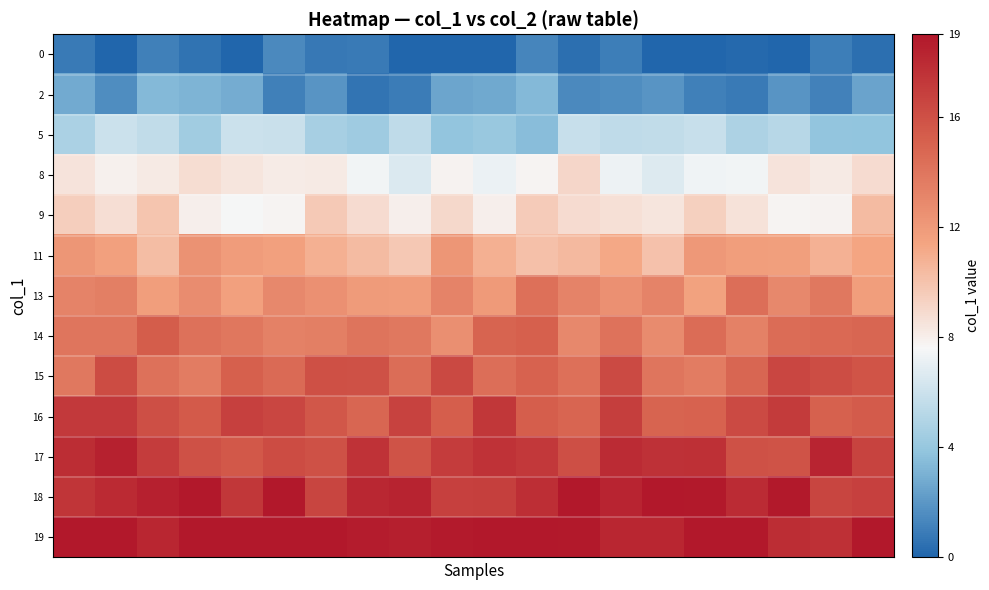

Reading left to right, extract all data points from this chart.

0: 0.8	0.0	1.1	0.6	0.0	1.4	0.8	0.9	0.0	0.0	0.0	1.3	0.4	1.0	0.0	0.0	0.2	0.0	1.0	0.4
2: 2.8	1.6	3.4	3.2	2.8	1.1	1.9	0.6	1.0	2.5	2.7	3.4	1.5	1.6	1.9	1.1	0.9	1.9	1.2	2.5
5: 4.8	6.0	5.6	4.4	6.0	5.9	4.7	4.4	5.5	3.9	4.1	3.5	5.9	5.5	5.6	5.8	4.9	5.2	3.9	3.8
8: 8.5	7.9	8.2	8.8	8.4	8.2	8.2	7.4	6.6	7.8	7.1	7.7	9.1	7.2	6.7	7.3	7.4	8.5	8.2	8.9
9: 9.5	8.7	9.9	8.0	7.6	7.8	9.7	8.9	8.0	9.0	8.0	9.6	8.8	8.6	8.4	9.4	8.6	7.8	7.9	10.4
11: 12.2	11.6	10.3	12.4	11.8	11.7	10.8	10.3	9.8	12.2	10.9	10.1	10.4	11.2	10.0	12.1	11.8	11.7	10.8	11.4
13: 13.3	13.4	11.8	12.7	11.6	13.0	12.5	11.9	11.8	13.3	12.0	14.3	13.2	12.5	13.3	11.6	14.4	12.9	13.8	11.7
14: 14.0	14.0	15.3	14.2	13.9	13.3	13.5	14.1	13.8	12.6	15.0	15.2	12.9	14.2	12.8	14.5	13.3	14.5	14.7	14.8
15: 13.8	16.2	14.2	13.6	15.2	14.6	16.0	15.9	14.5	16.4	14.4	15.0	14.3	16.3	14.0	13.6	14.8	16.5	16.2	15.7
16: 17.2	17.2	16.1	15.4	16.8	16.5	15.6	14.8	16.7	15.3	17.3	15.2	14.9	17.0	15.0	15.0	16.3	17.1	15.1	15.4
17: 17.8	18.4	17.0	15.9	15.5	16.2	15.9	17.5	15.9	17.0	17.6	17.2	16.1	17.9	17.6	17.7	15.9	15.9	18.3	16.7
18: 17.4	18.0	18.5	19.0	17.4	19.0	16.6	18.2	18.4	16.8	16.9	17.8	19.0	18.3	19.0	18.9	17.9	18.9	16.6	16.8
19: 19.0	19.0	18.2	19.0	19.0	19.0	19.0	18.7	18.6	18.8	19.0	19.0	18.9	18.2	18.2	19.0	19.0	17.8	17.7	19.0